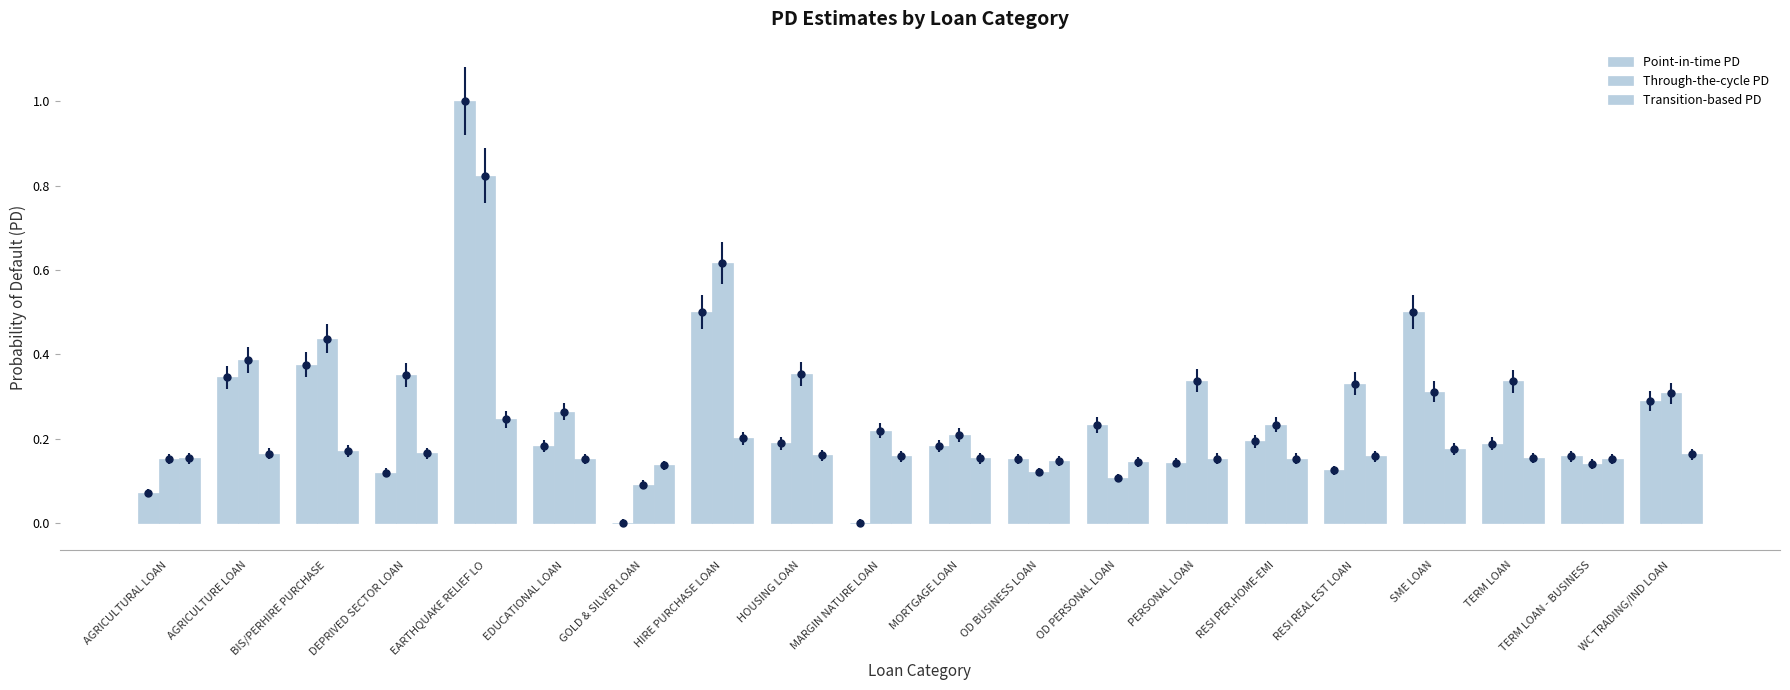

How many series are shown in this chart?

3